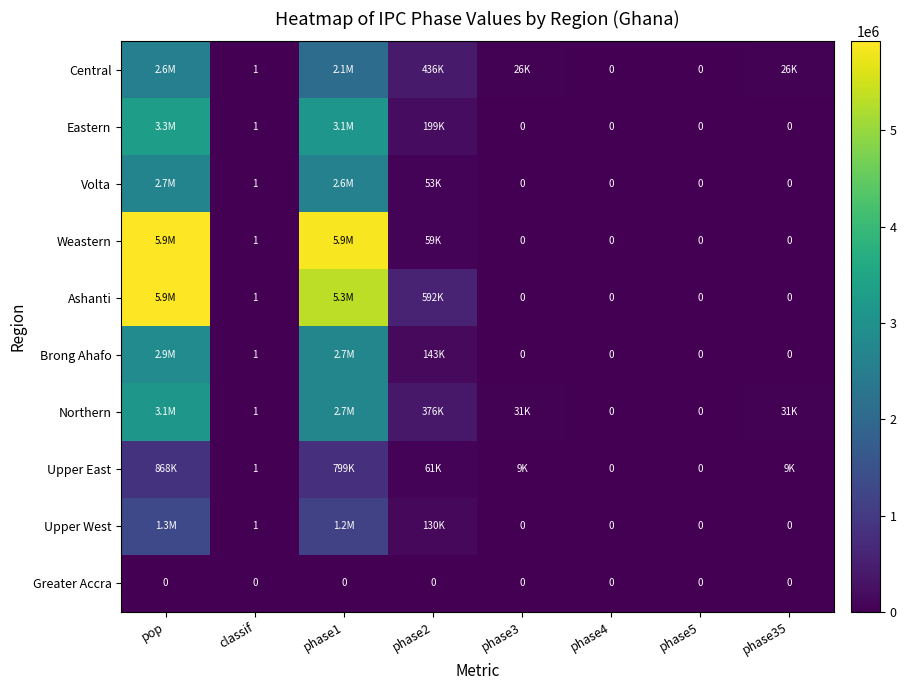

What is the total value across all series at classif?

9